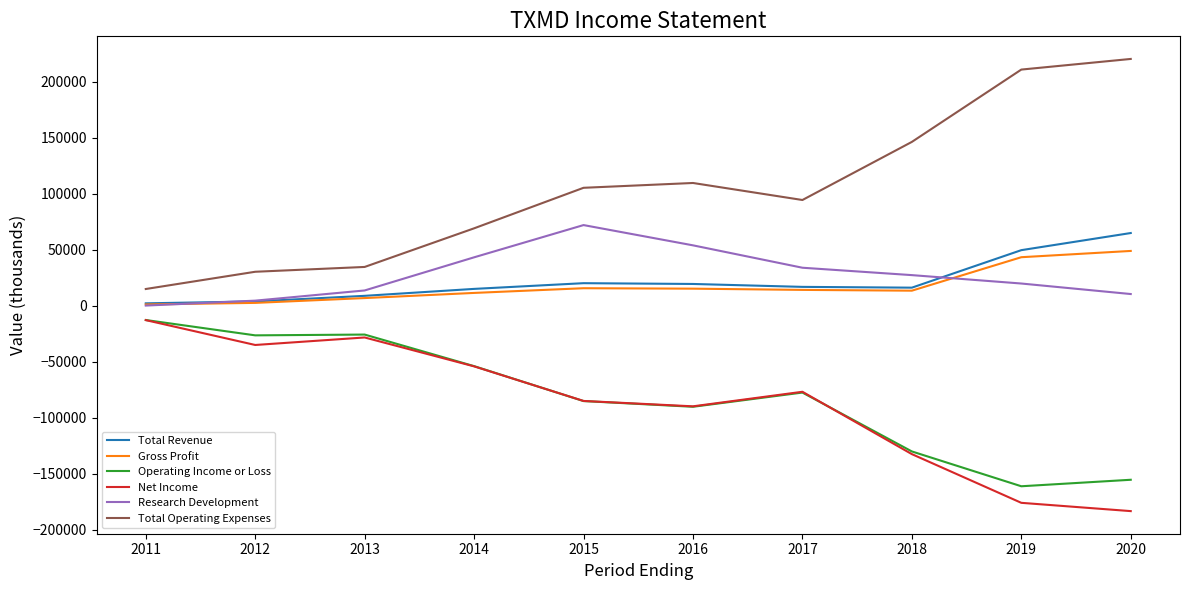

In Operating Income or Loss, how many points are lower than both neighbors (excluding endpoints)?

3